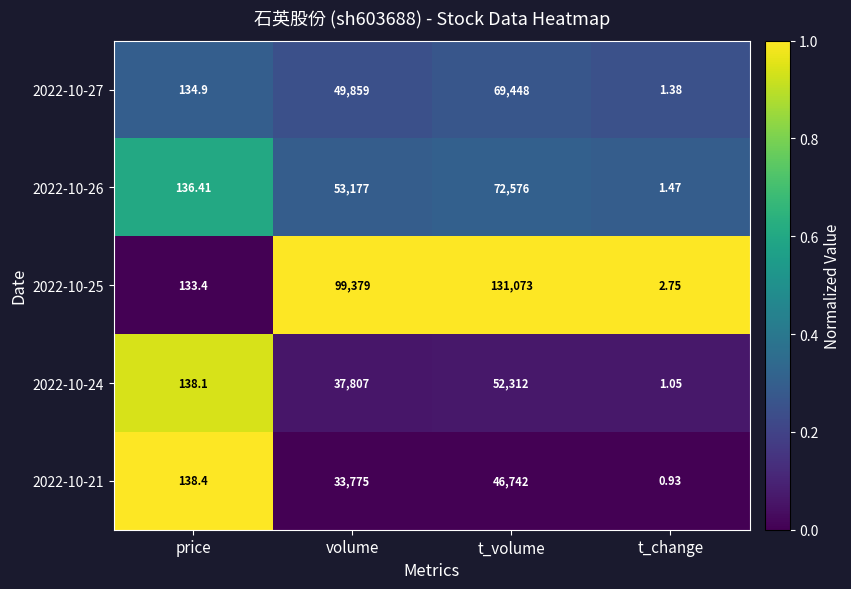

Which label corresponds to the largest value in the chart?

t_volume